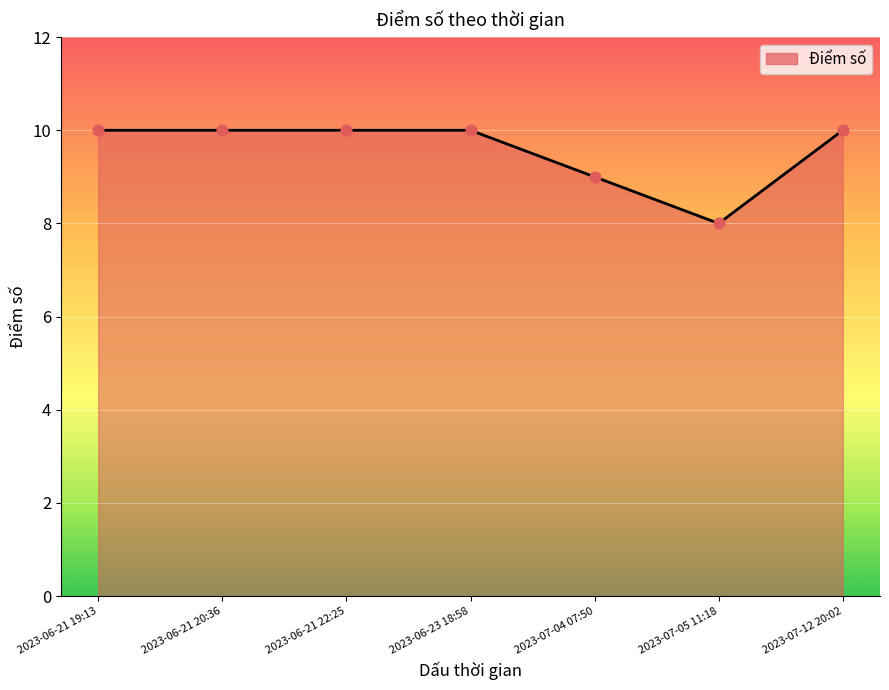

Approximately how many times larger is the value at 2023-06-21 20:36 compared to 2023-06-23 18:58?

1.0